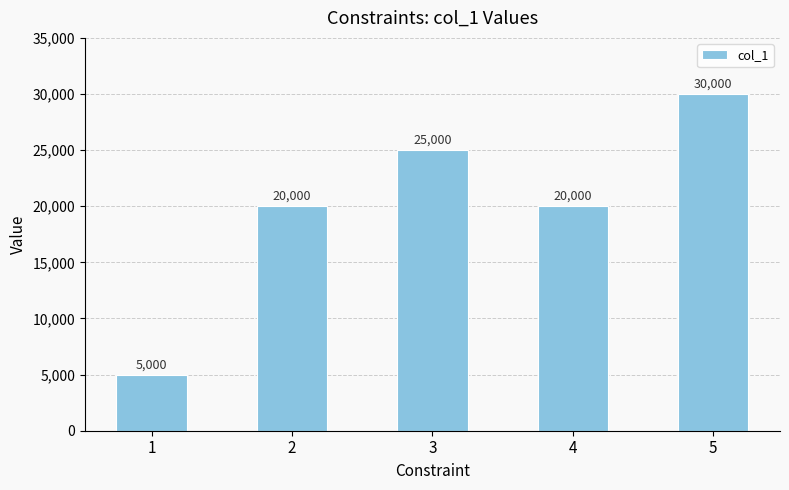

The chart shows a value of 6043 at 3. True or false?

False